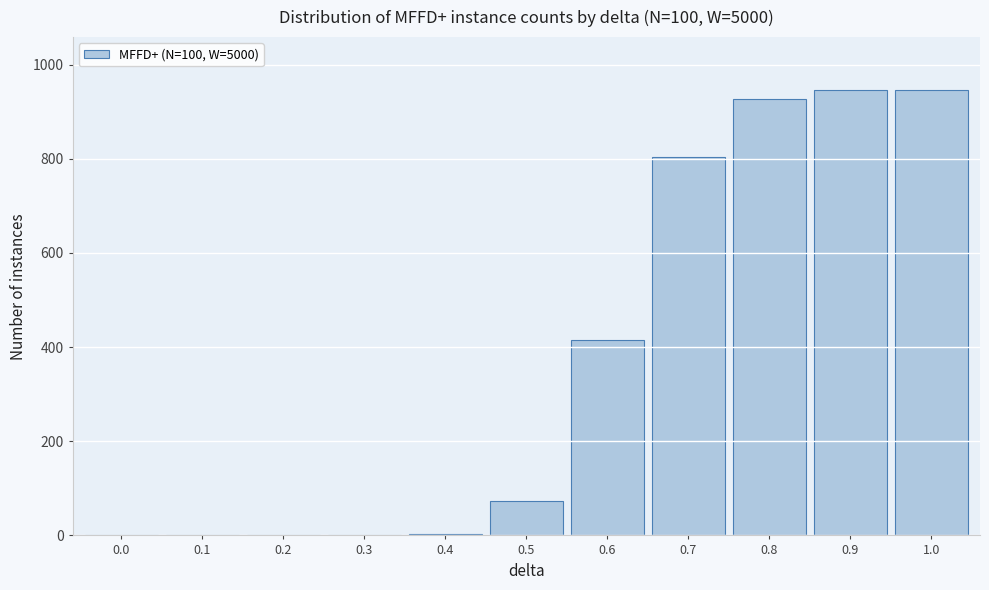

What is the sum of all values?

4113